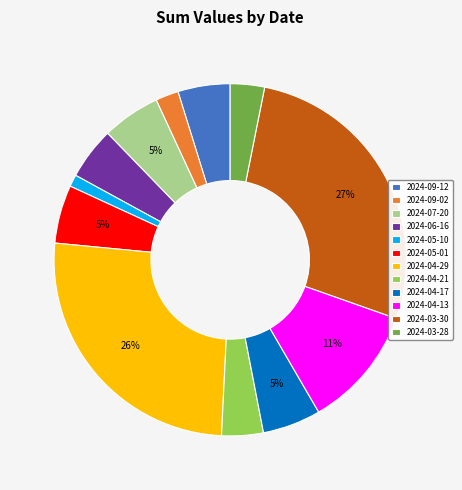

To the nearest percent, what portion does 2024-04-29 represent?

26%